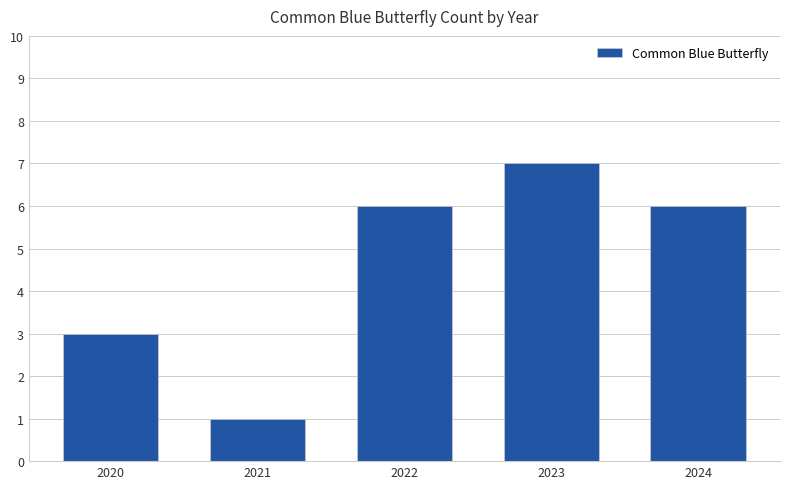

How many data points does each series have?

5